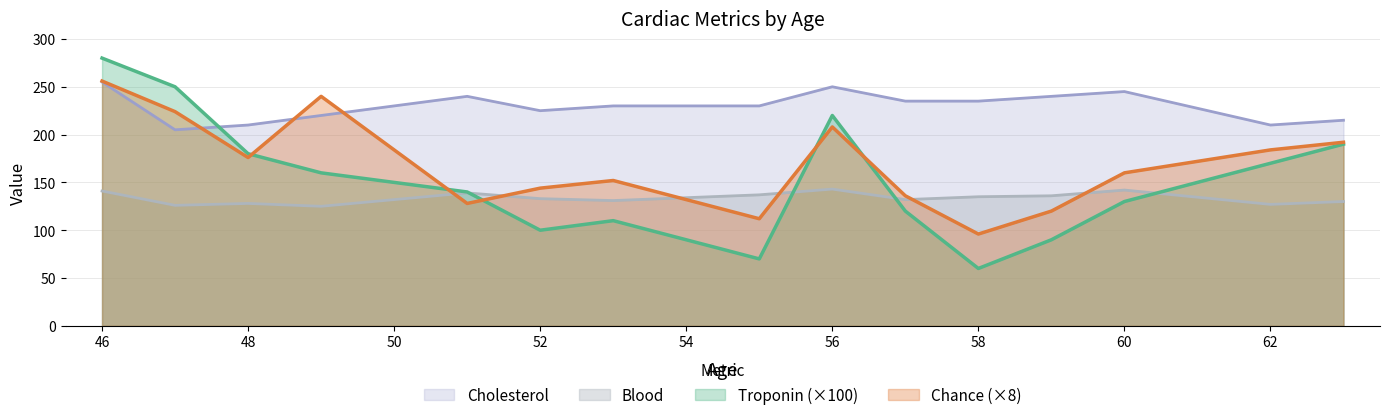

Reading right to left, what are all the values shown in this chart?

Troponin: 190.0	170.0	130.0	90.0	60.0	120.0	220.0	70.0	110.0	100.0	140.0	160.0	180.0	250.0	280.0
Chance: 192.0	184.0	160.0	120.0	96.0	136.0	208.0	112.0	152.0	144.0	128.0	240.0	176.0	224.0	256.0
Cholesterol: 215.0	210.0	245.0	240.0	235.0	235.0	250.0	230.0	230.0	225.0	240.0	220.0	210.0	205.0	255.0
Blood: 130.0	127.0	142.0	136.0	135.0	132.0	143.0	137.0	131.0	133.0	139.0	125.0	128.0	126.0	141.0